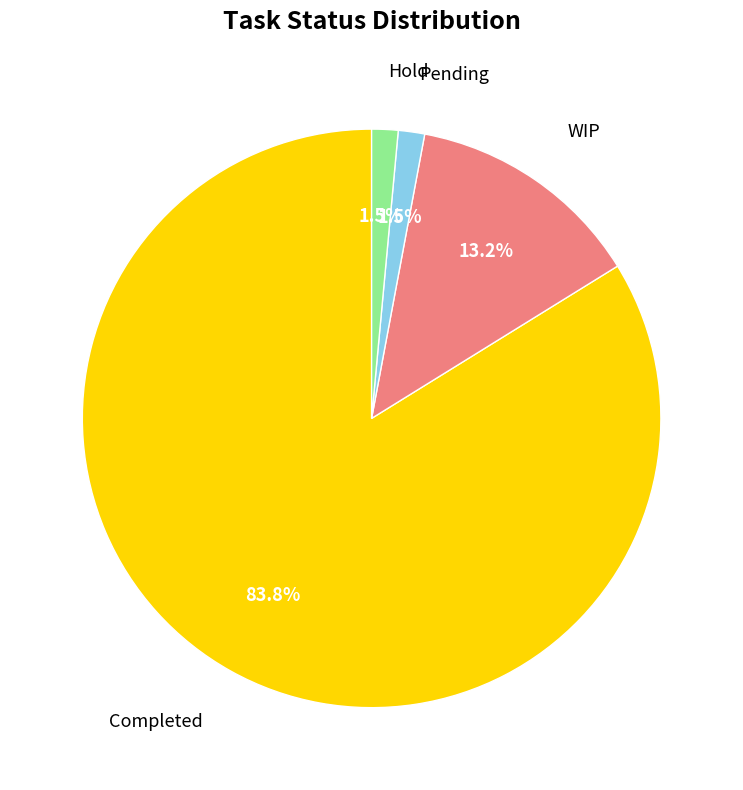

Is there a majority slice in this chart?

Yes